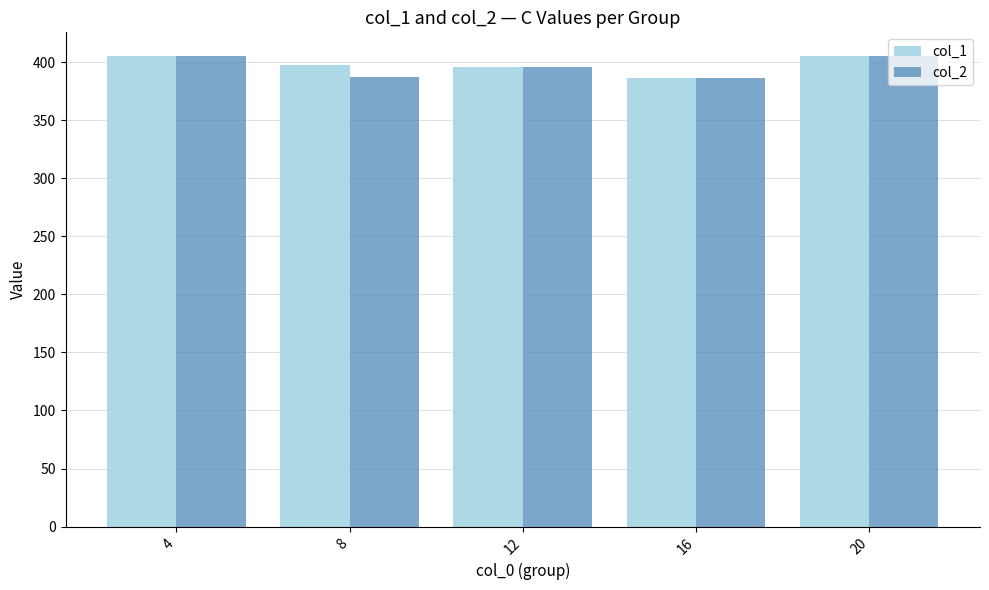

What is the total value across all series at 20?

810.6